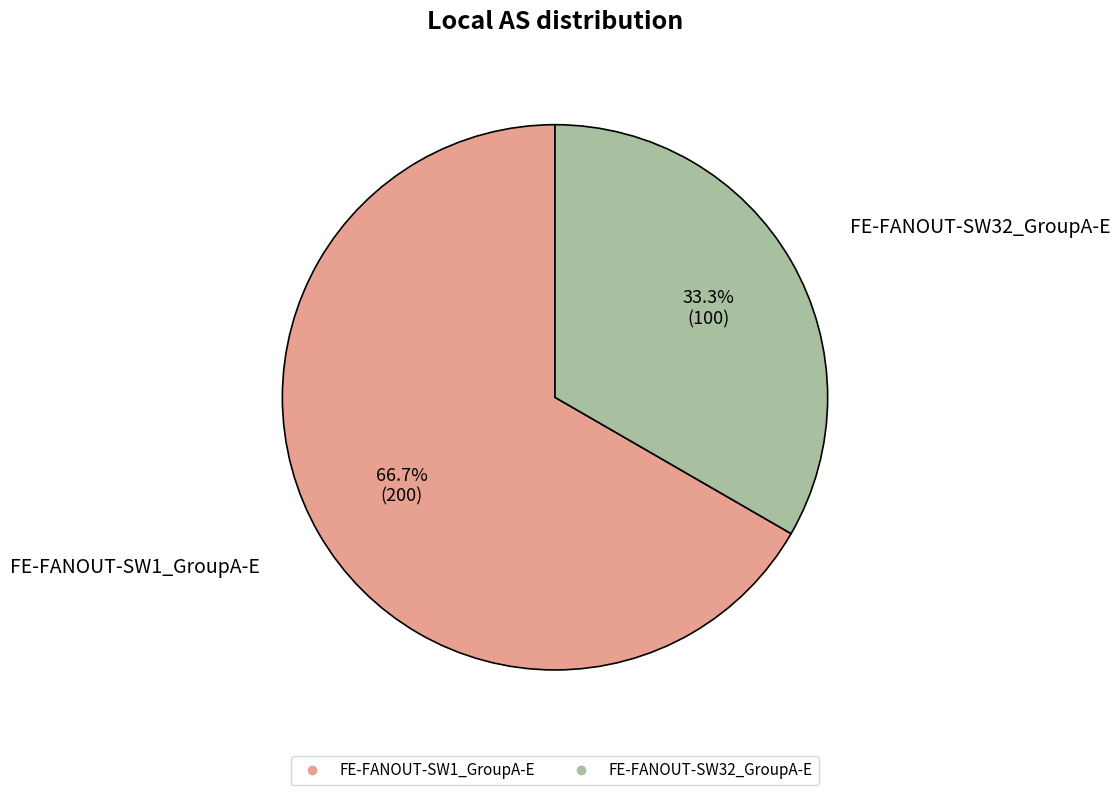

Rank the categories by value from highest to lowest.

FE-FANOUT-SW1_GroupA-E, FE-FANOUT-SW32_GroupA-E